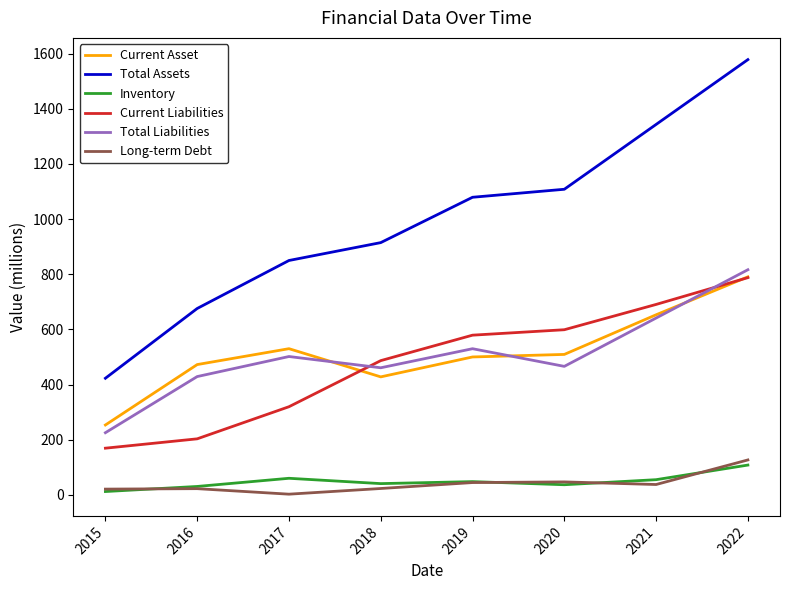

True or false: Current Asset and Total Assets intersect in this chart.

False